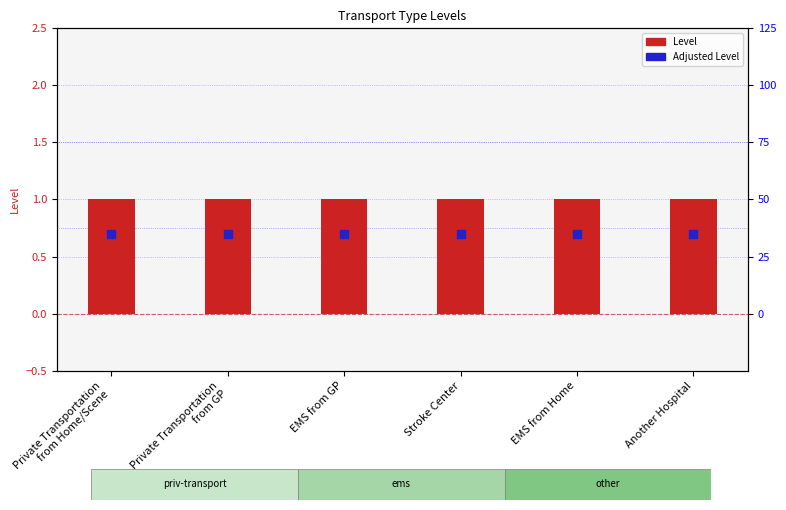

What are all the series names shown in the legend?

Level, Adjusted Level